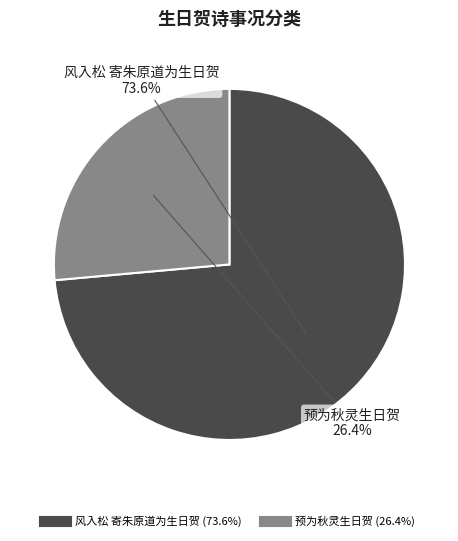

To the nearest percent, what is the average slice percentage?

50%